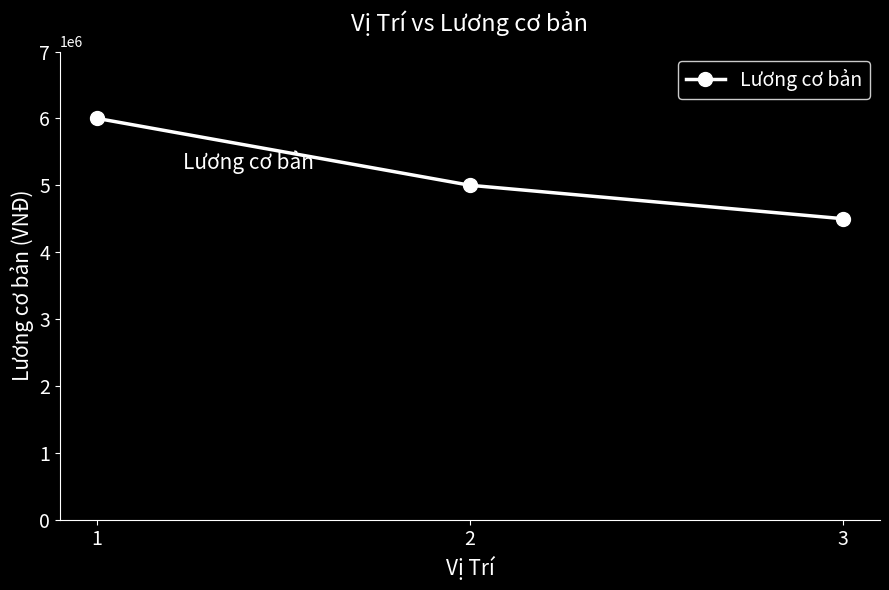

How many lines are shown in the chart?

1